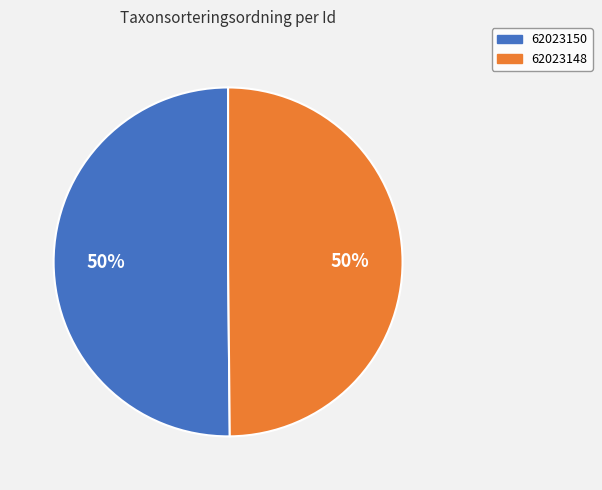

Approximately how many times larger is the value at 62023150 compared to 62023148?

1.0